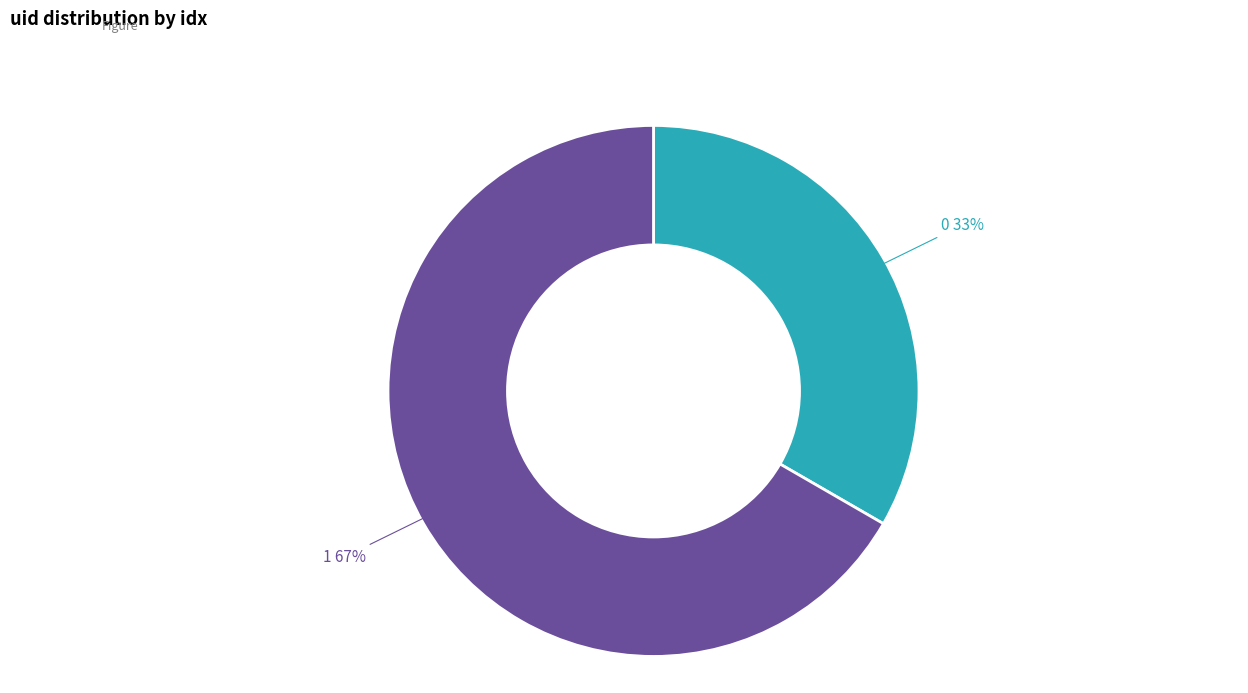

To the nearest percent, what percentage of the pie is 1?

67%